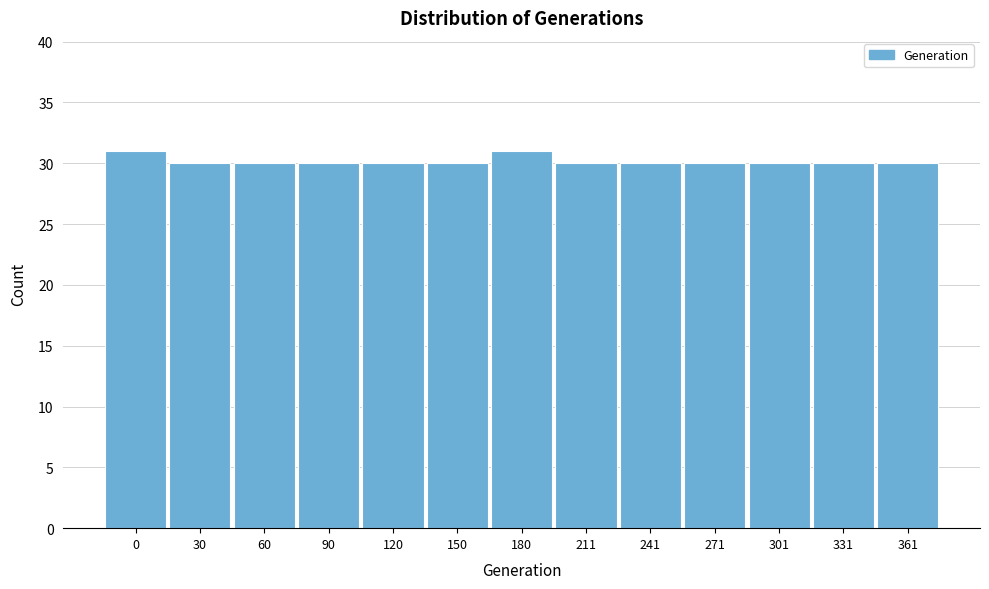

Reading left to right, what are all the values shown in this chart?

0=31	30=30	60=30	90=30	120=30	150=30	180=31	211=30	241=30	271=30	301=30	331=30	361=30